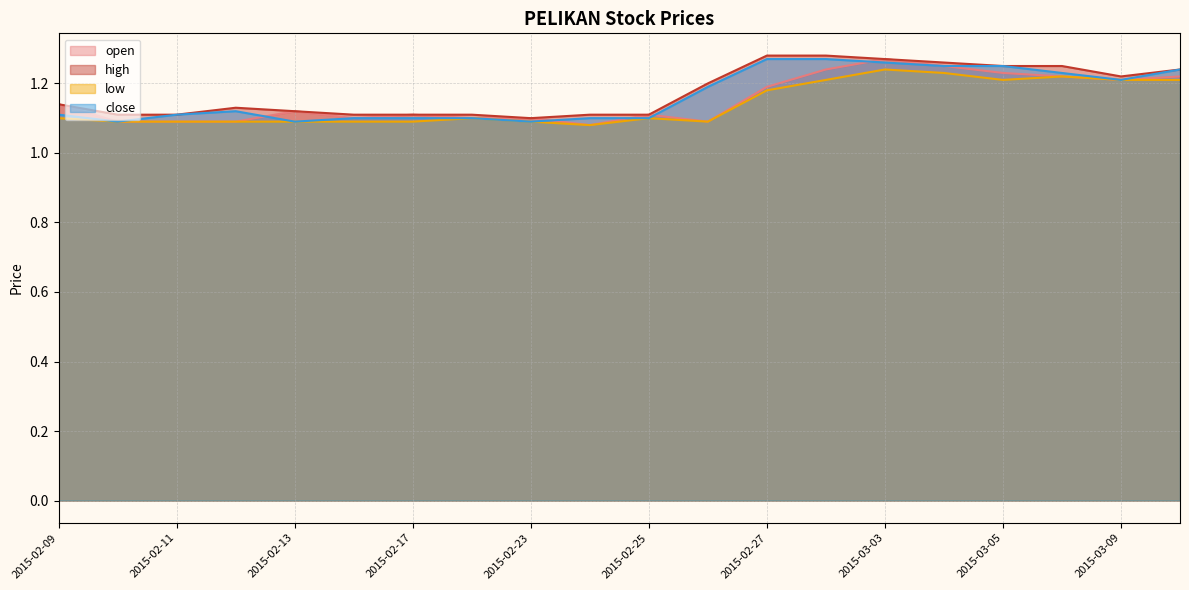

What is the difference between the open values at 2015-03-09 and 2015-02-10?

0.1